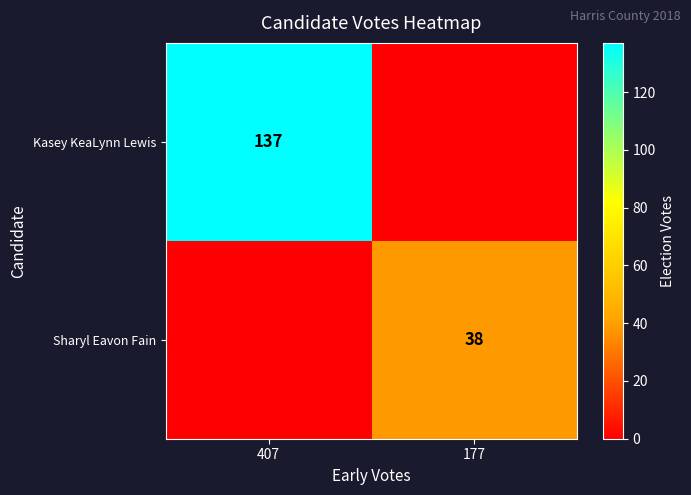

How many series are shown in this chart?

2